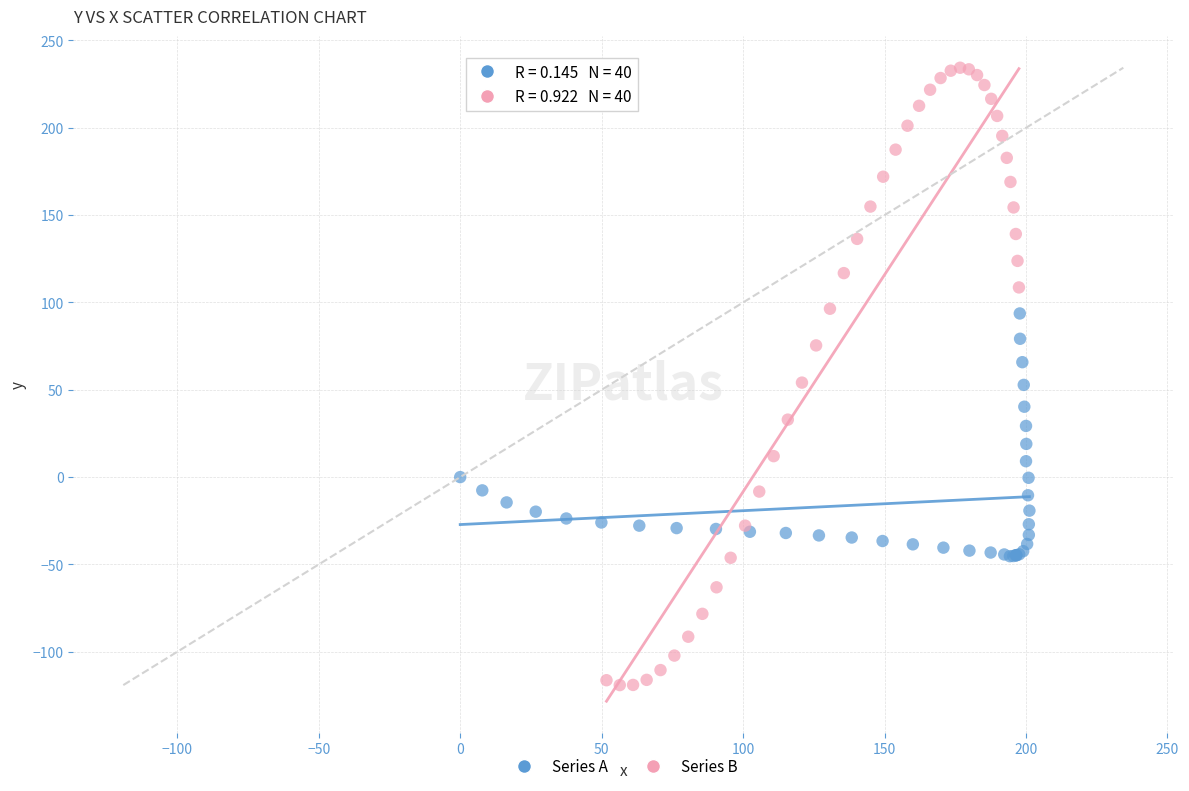

Which series has the largest Y range (max minus min)?

Series B